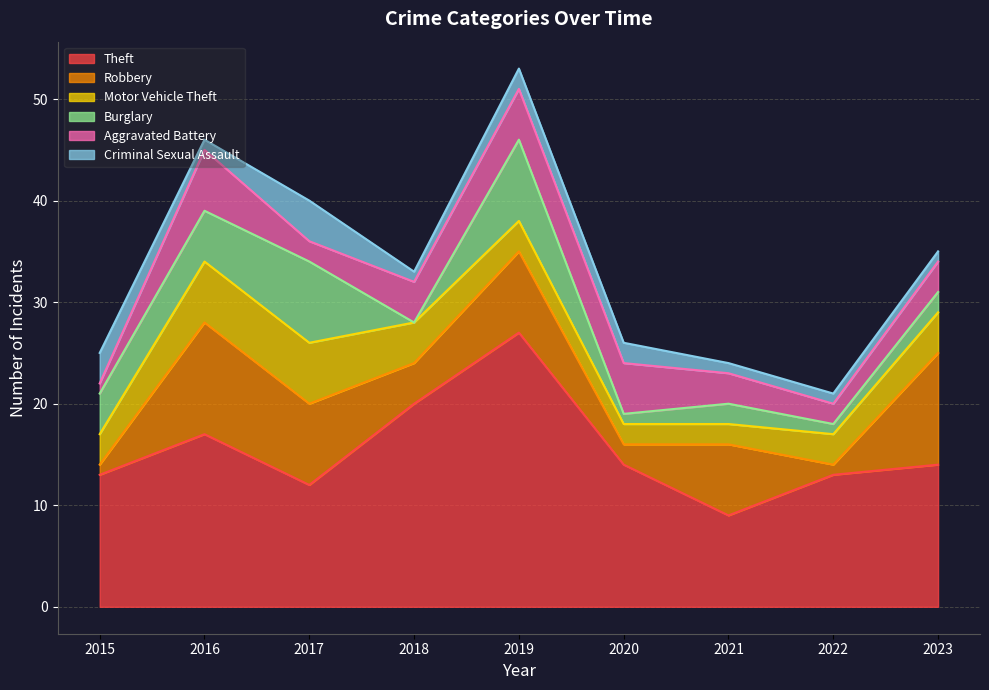

Which series has the largest total across all categories?

Theft